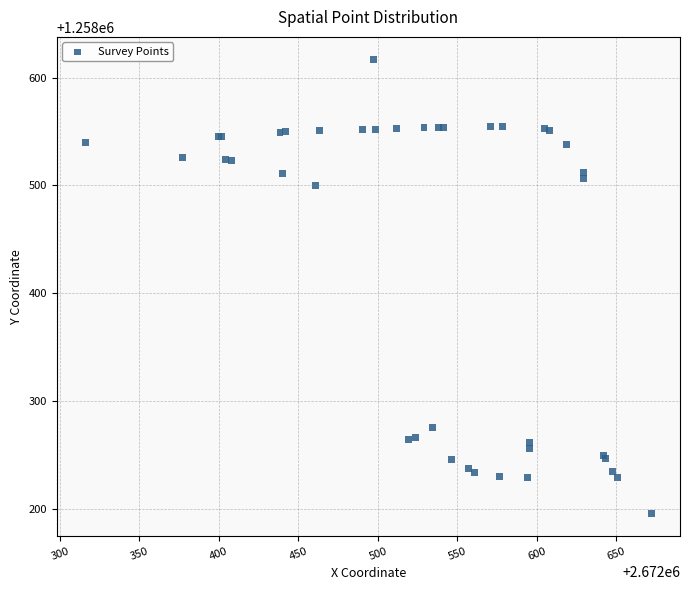

What Y value in the scatter plot is closest to 1258406?

1258500.1